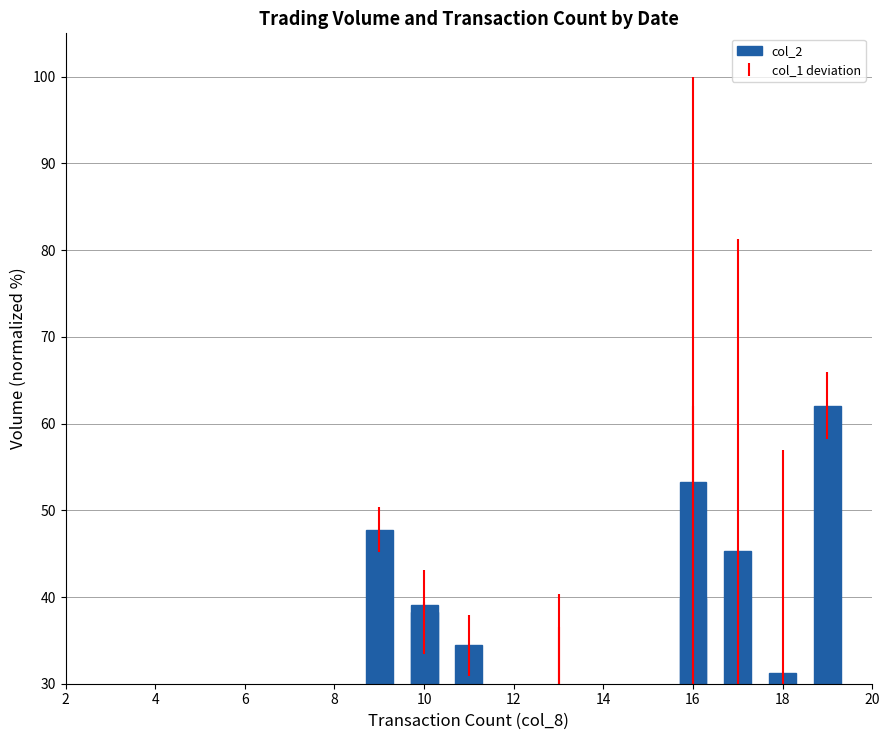

How many values are below 38?

6